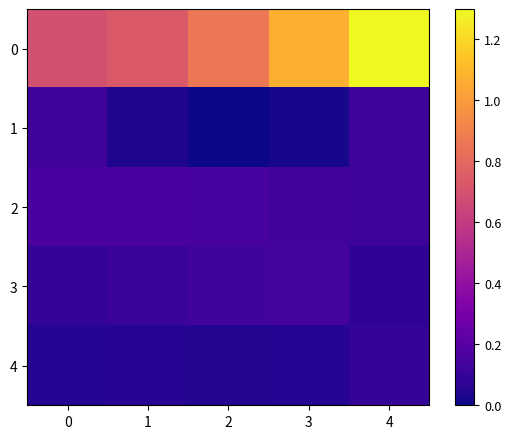

At 4, list the series in order from smallest to largest.

3, 4, 2, 1, 0